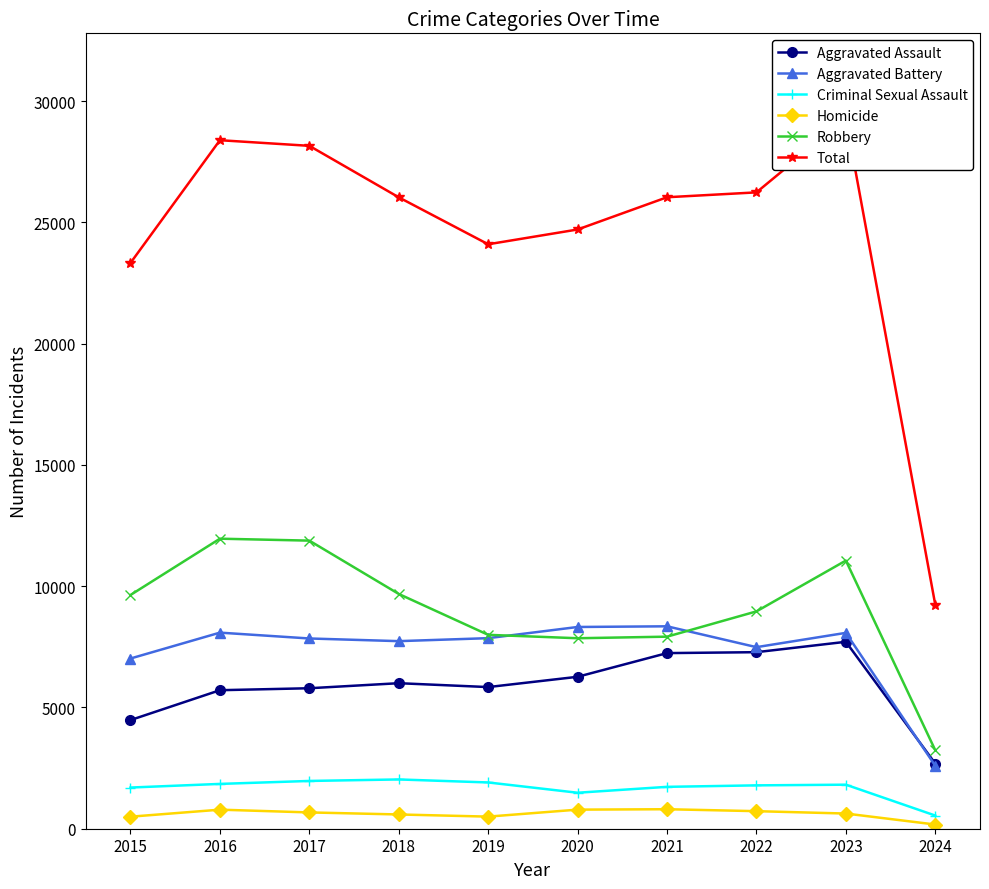

How many values in the Aggravated Battery series are below 7858?

5